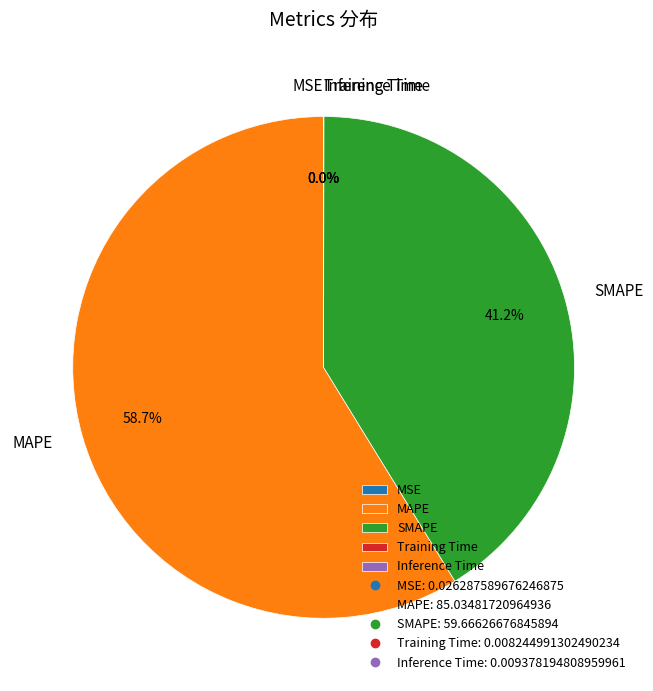

What is the majority slice?

MAPE